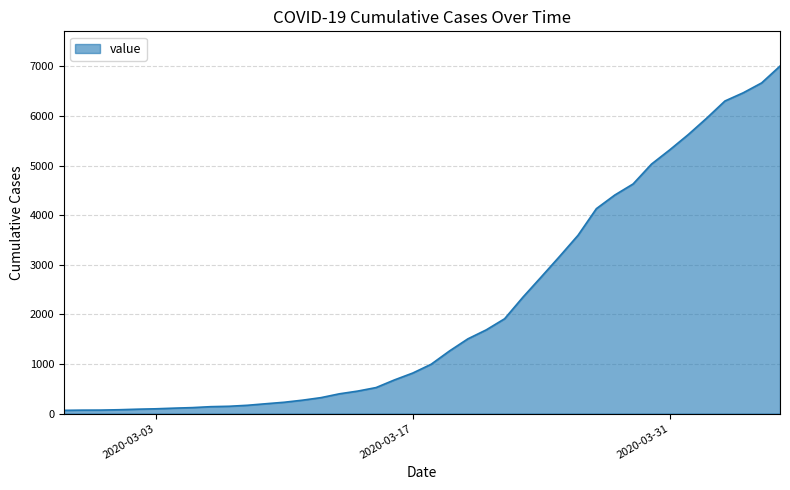

What is the maximum value shown in the chart?

7005